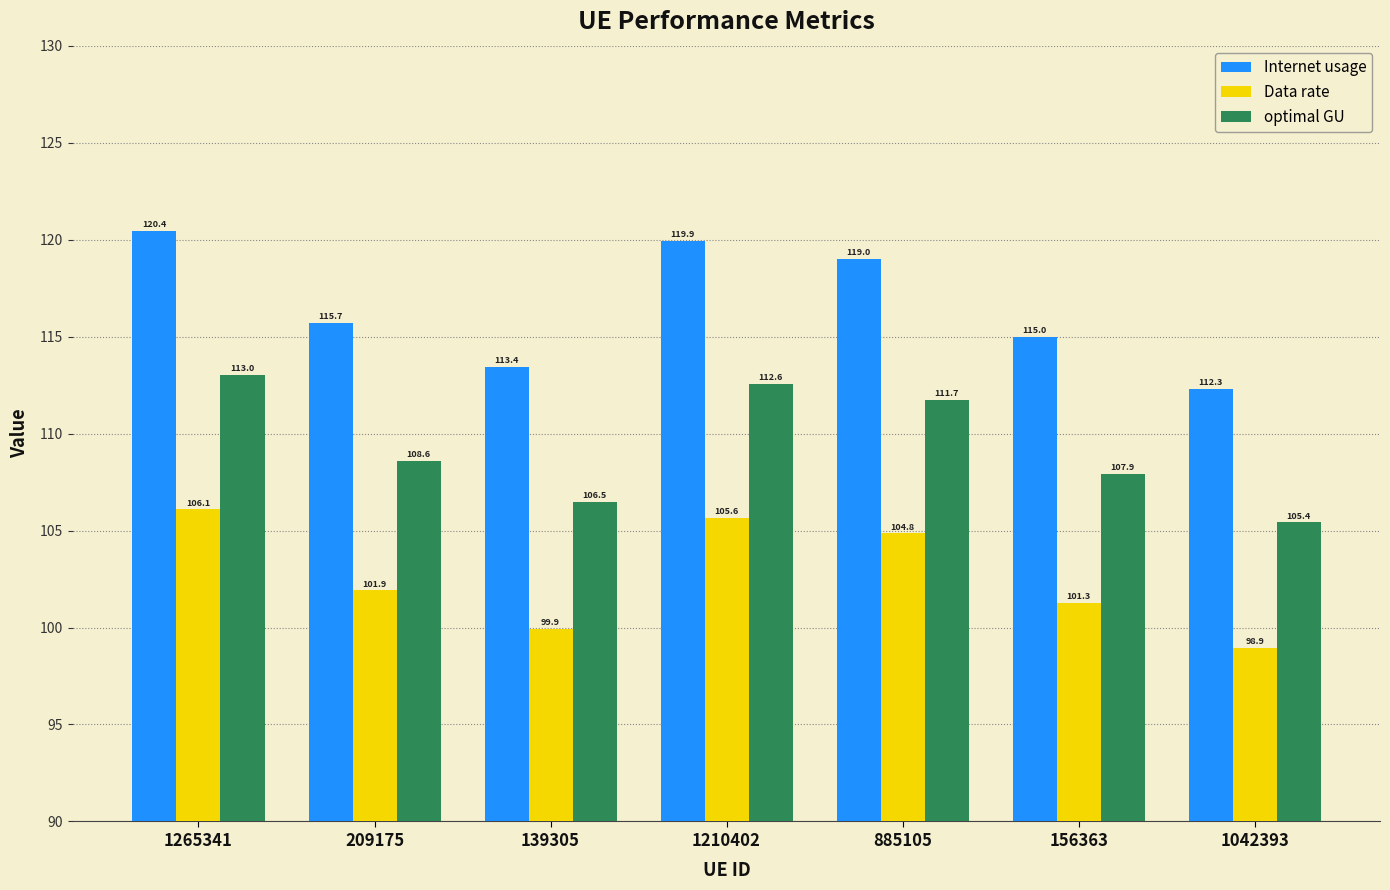

Which series has the largest total across all categories?

Internet usage